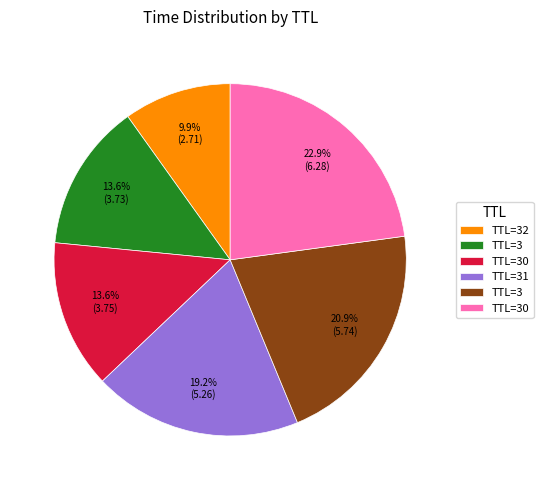

Does any single category account for the majority?

No